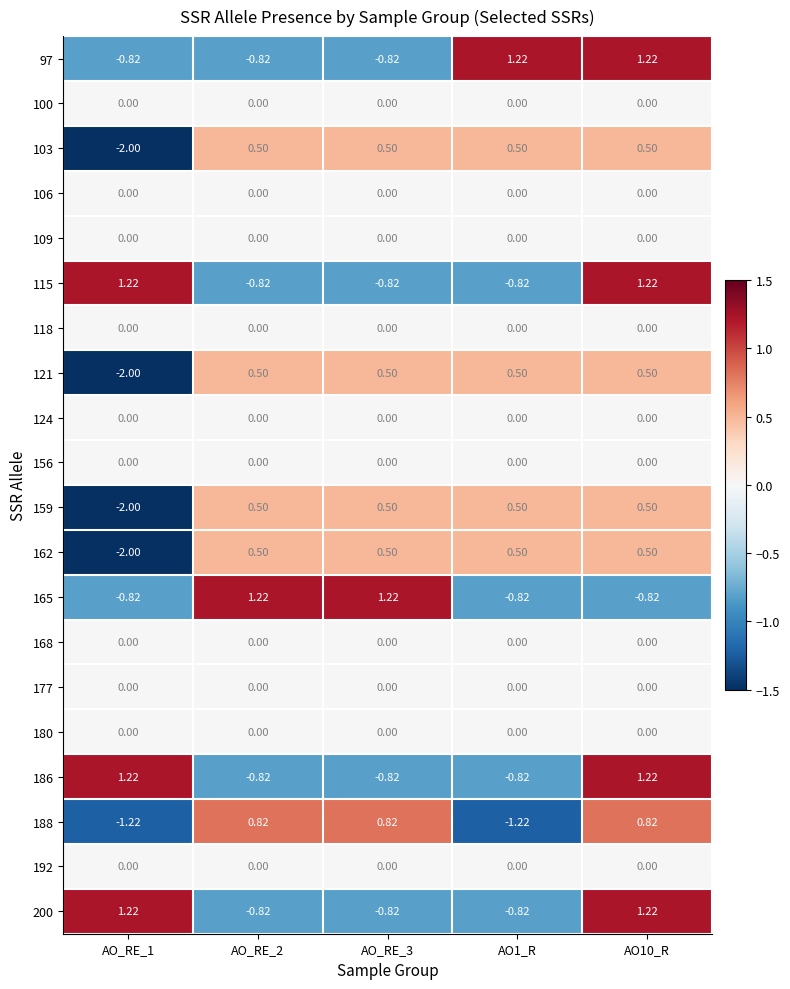

At which category is the sum across all series the highest?

AO10_R